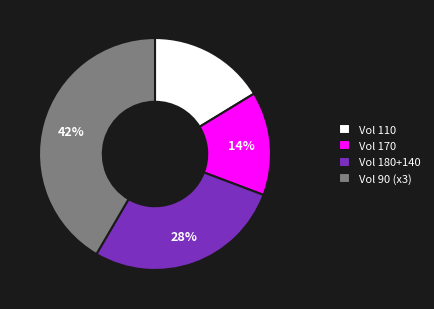

Which category has the biggest portion of the pie?

Vol 90 (x3)